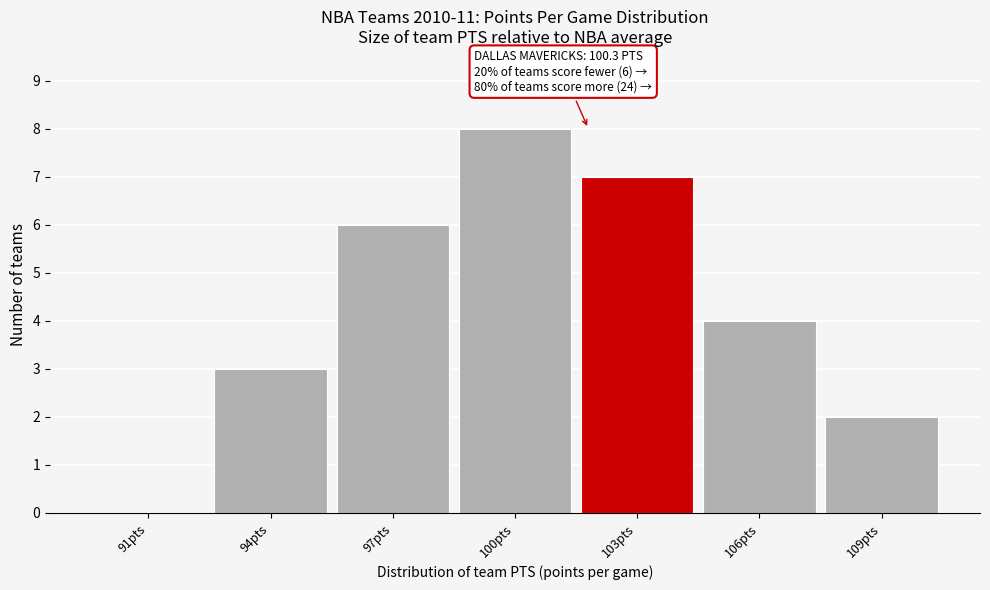

Reading right to left, transcribe all the data shown in this chart.

109pts=2	106pts=4	103pts=7	100pts=8	97pts=6	94pts=3	91pts=0